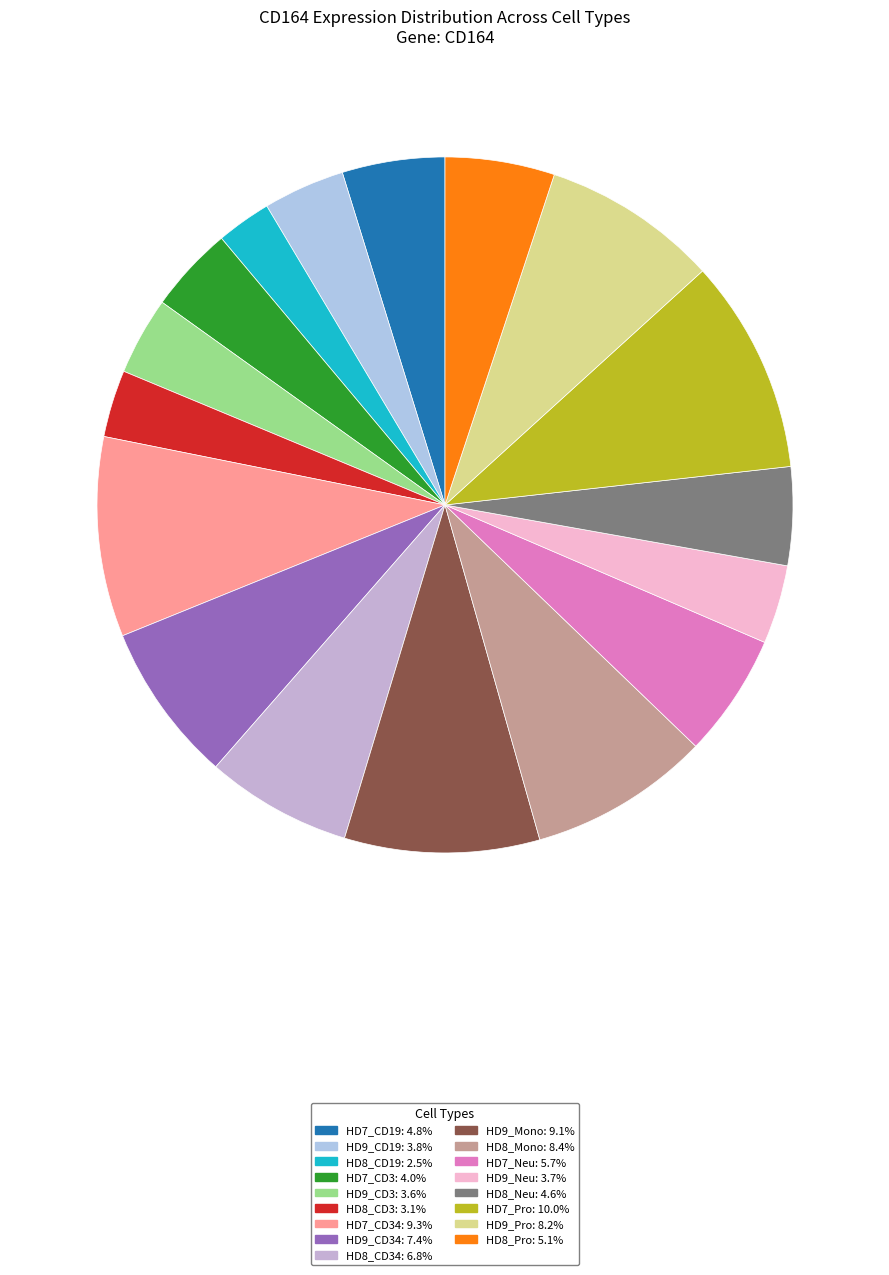

To the nearest percent, what is the difference between the largest and smallest slice percentages?

7%